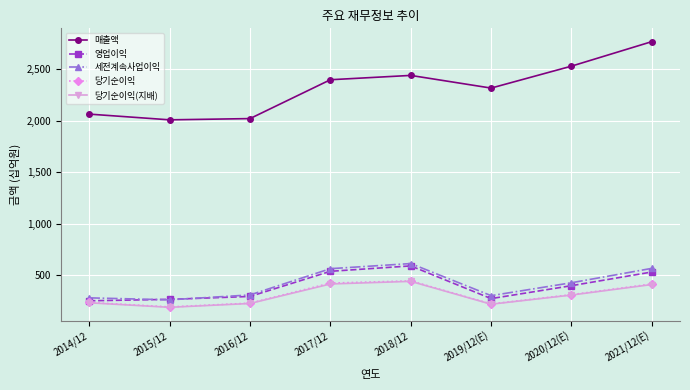

At which category is the sum across all series the highest?

2021/12(E)